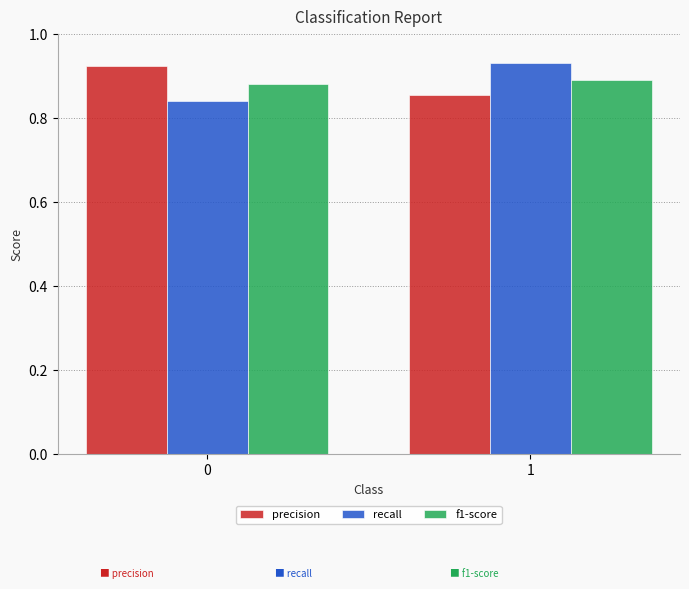

Is the value of f1-score at 1 greater than the value of precision at 0?

No